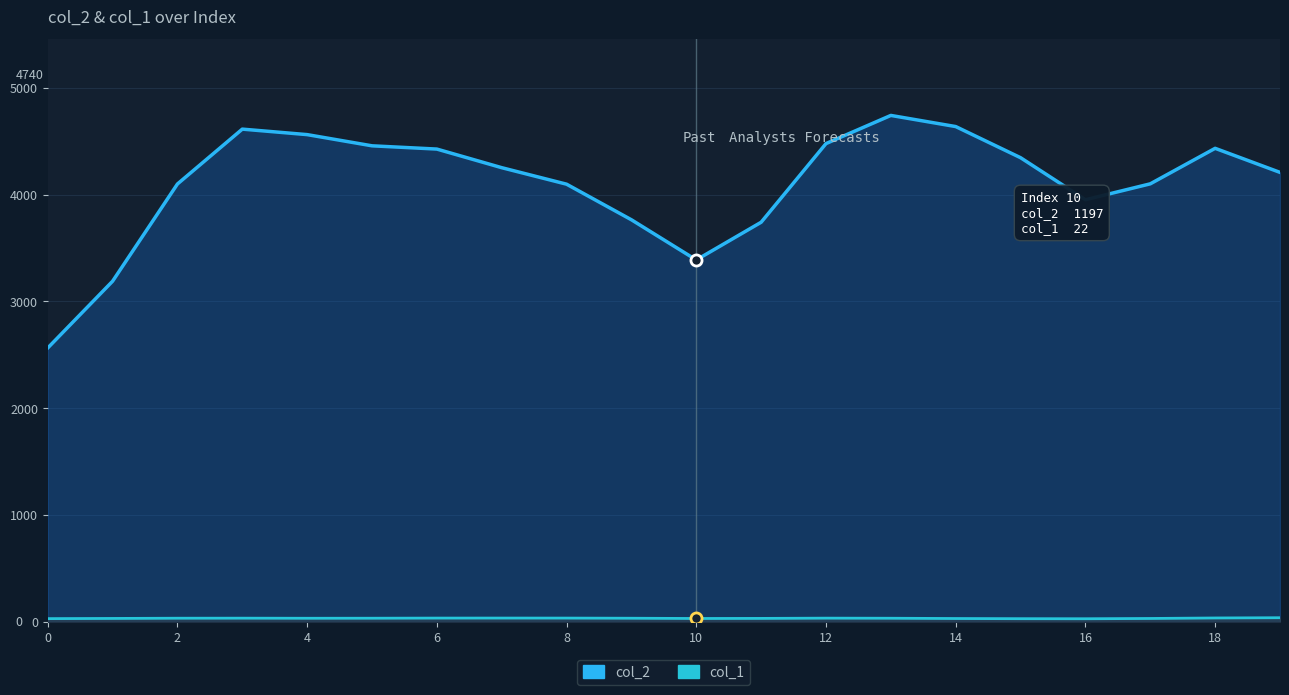

Count the number of data series in this chart.

2